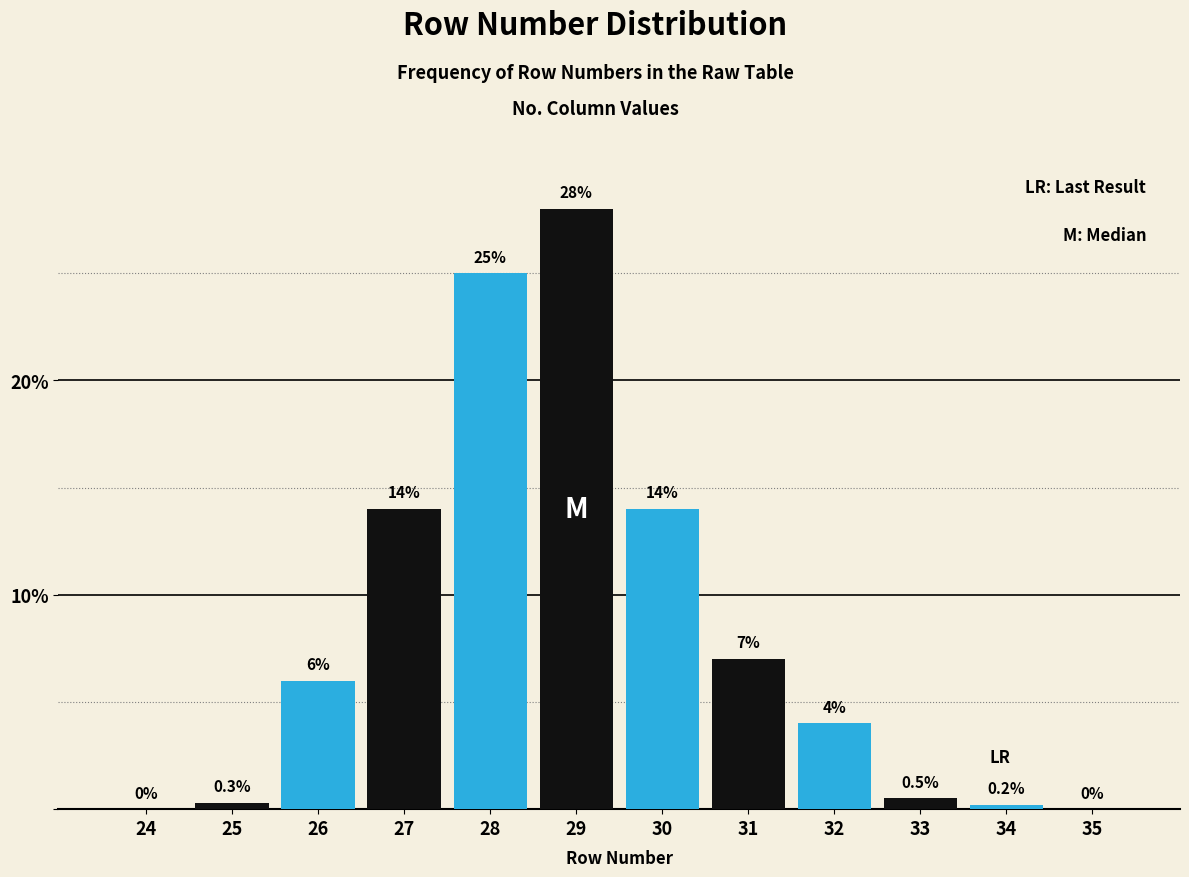

Reading right to left, extract all data points from this chart.

35=0.0	34=0.2	33=0.5	32=4.0	31=7.0	30=14.0	29=28.0	28=25.0	27=14.0	26=6.0	25=0.3	24=0.0